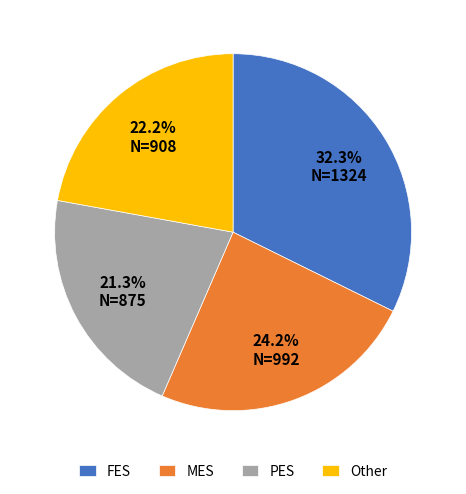

How many segments does this pie chart have?

4